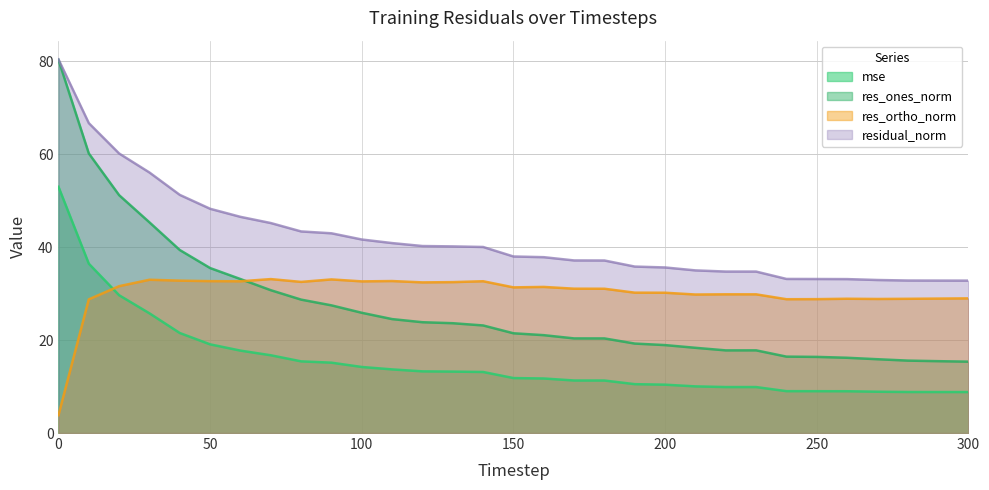

Which series ends up on top after the final intersection of mse and res_ortho_norm?

res_ortho_norm